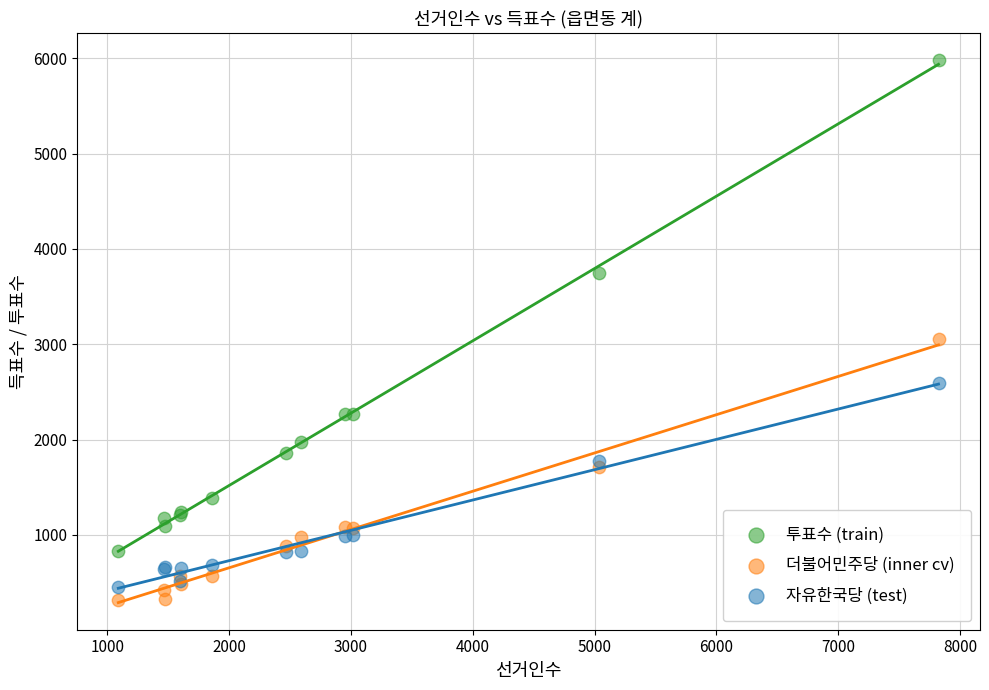

What is the X range (max minus min) for the scatter plot?

6731